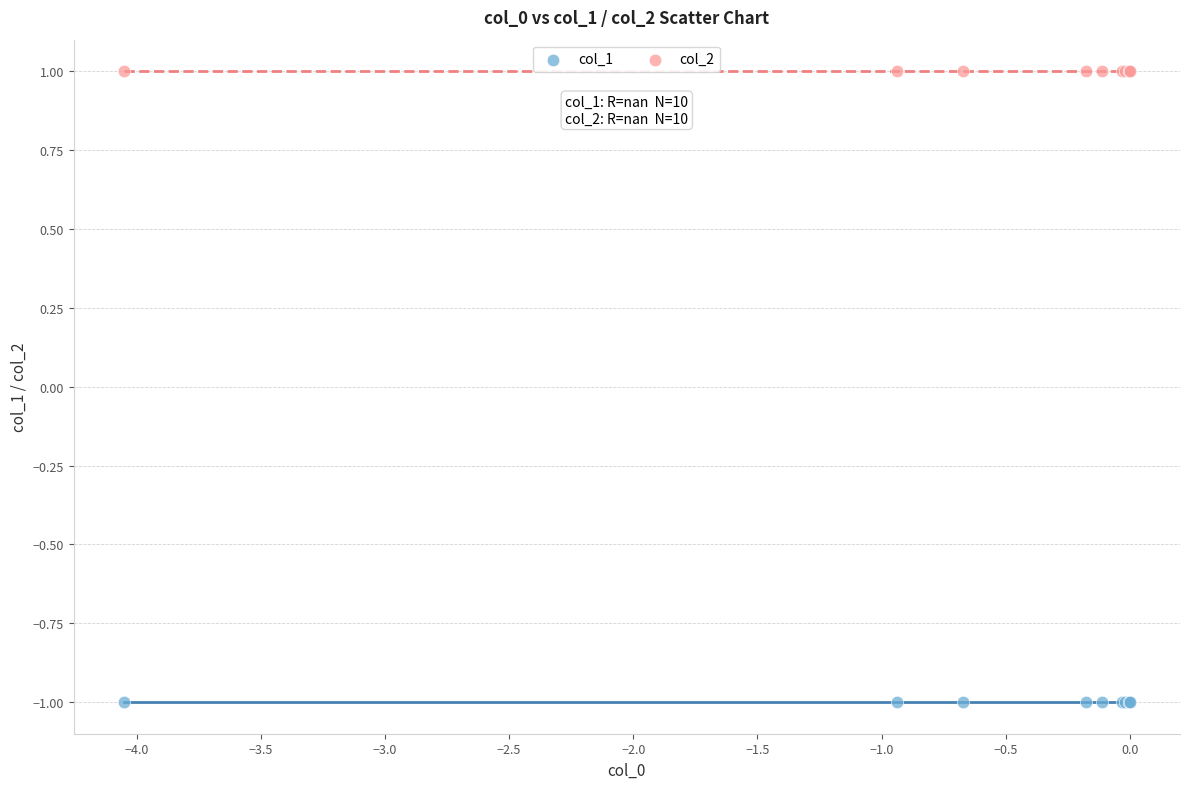

What are all the series names shown in the legend?

col_1, col_2